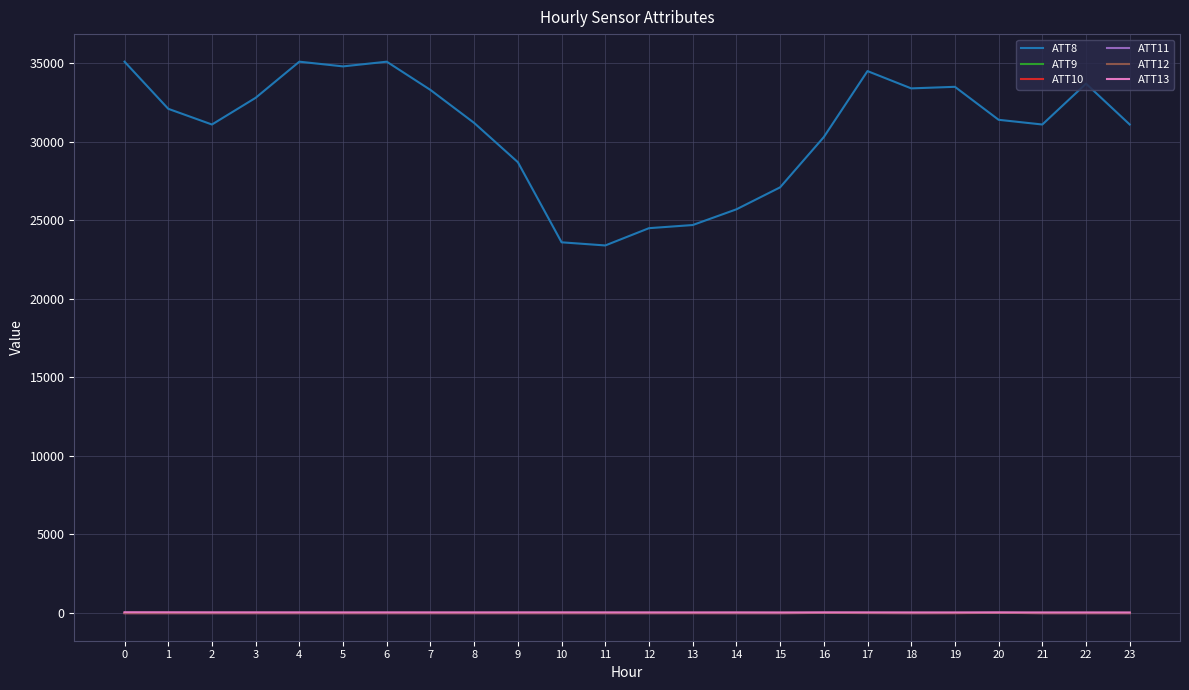

Which series has the largest total across all categories?

ATT8